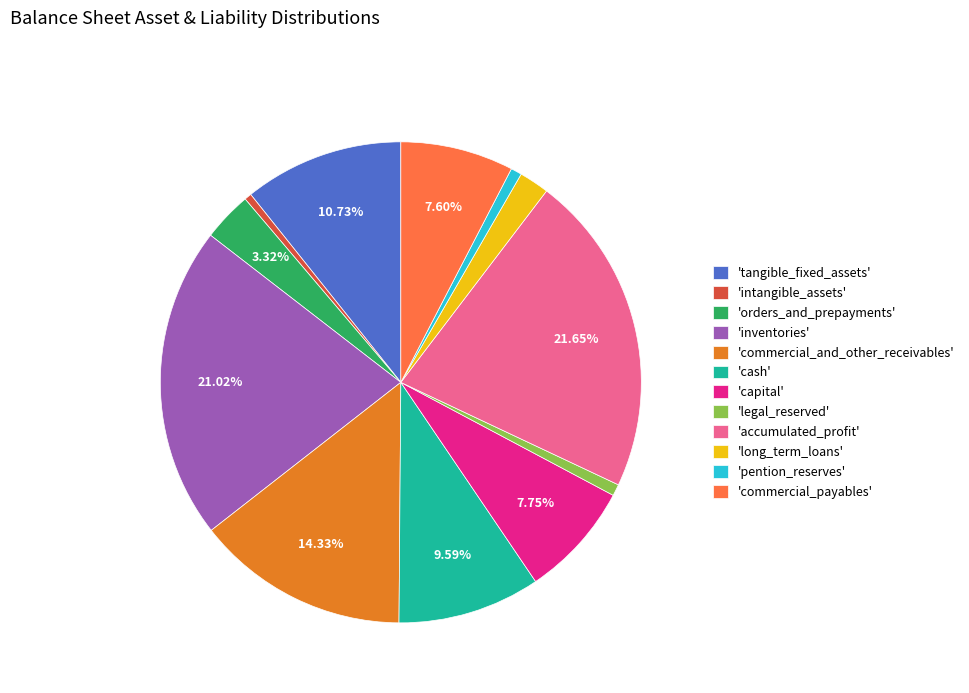

Which slice is the largest?

'accumulated_profit'